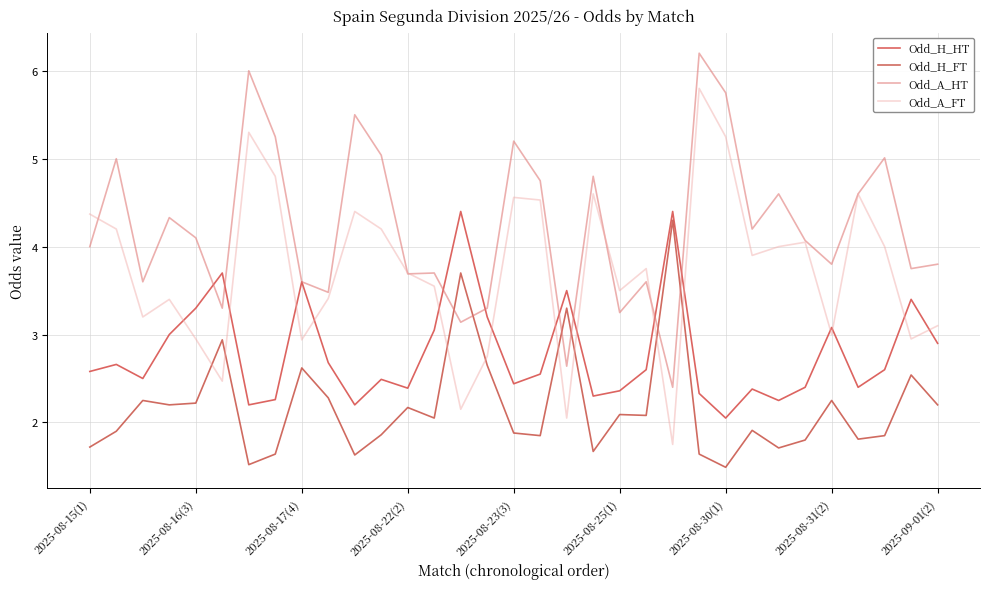

Which series has the largest range (max minus min)?

Odd_A_FT